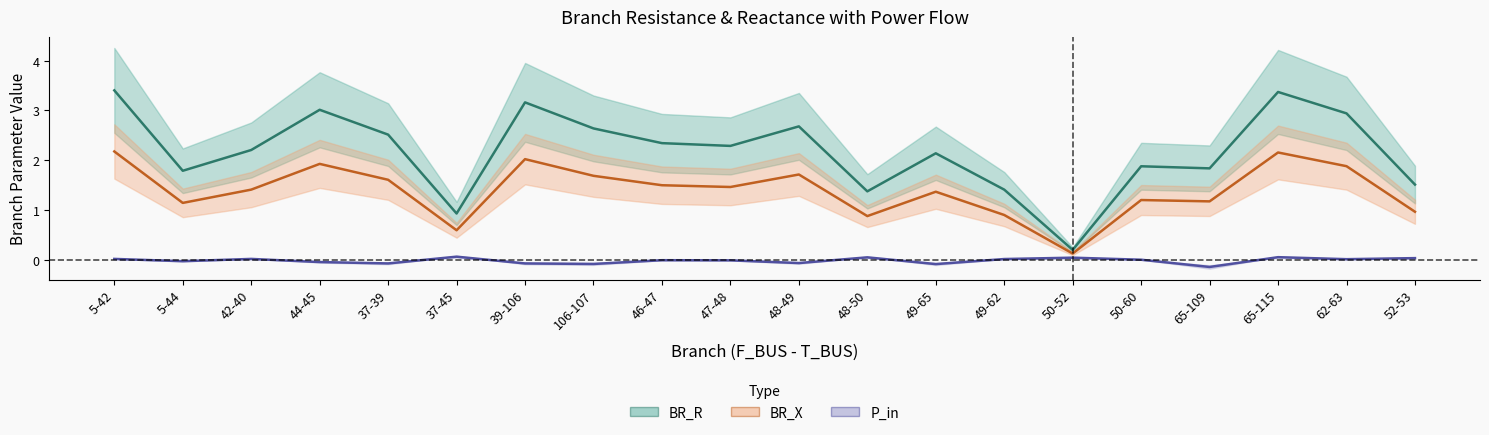

Which has a higher value, 65-115 or 37-45?

65-115